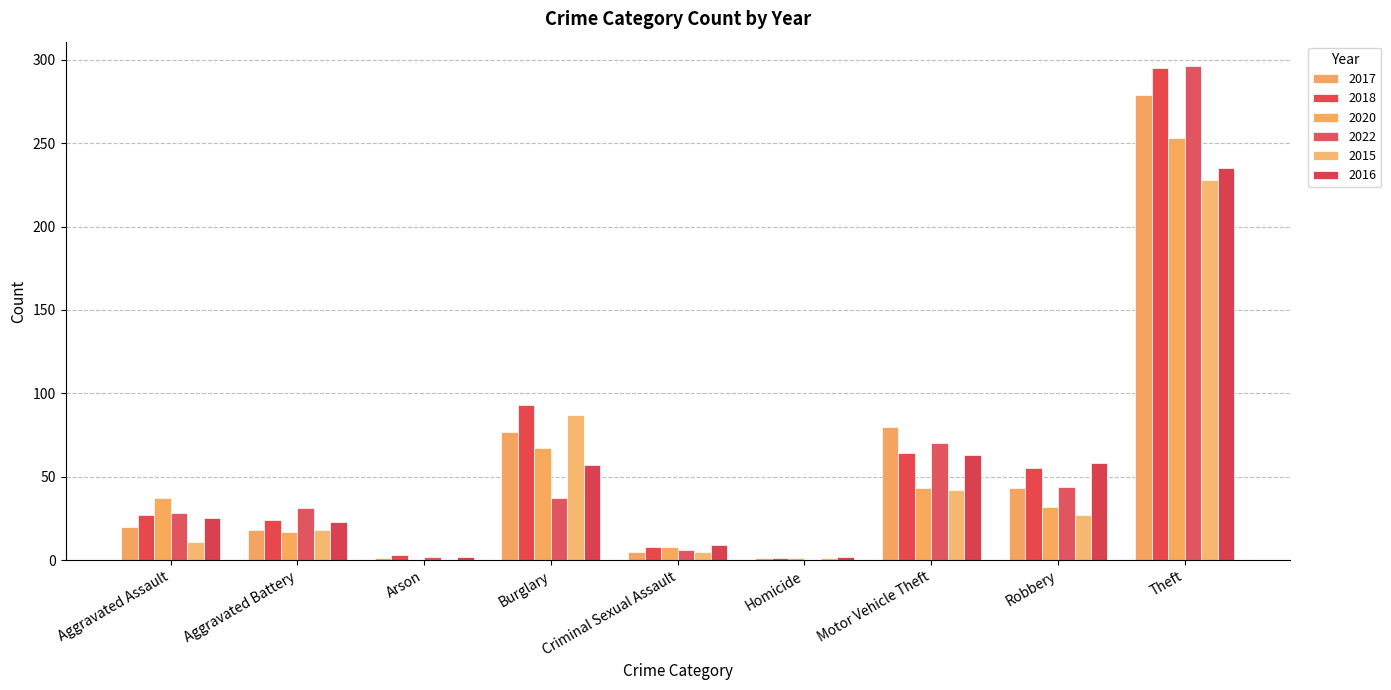

Count the number of categories in the chart.

9